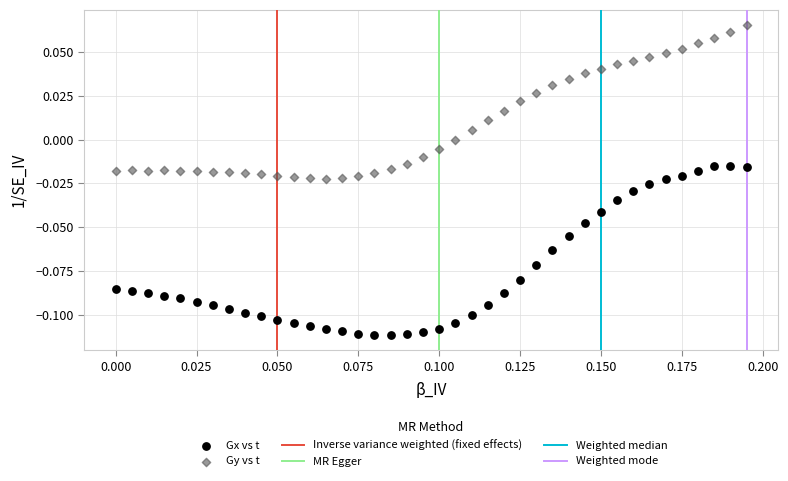

Which series has the largest Y range (max minus min)?

Gx vs t